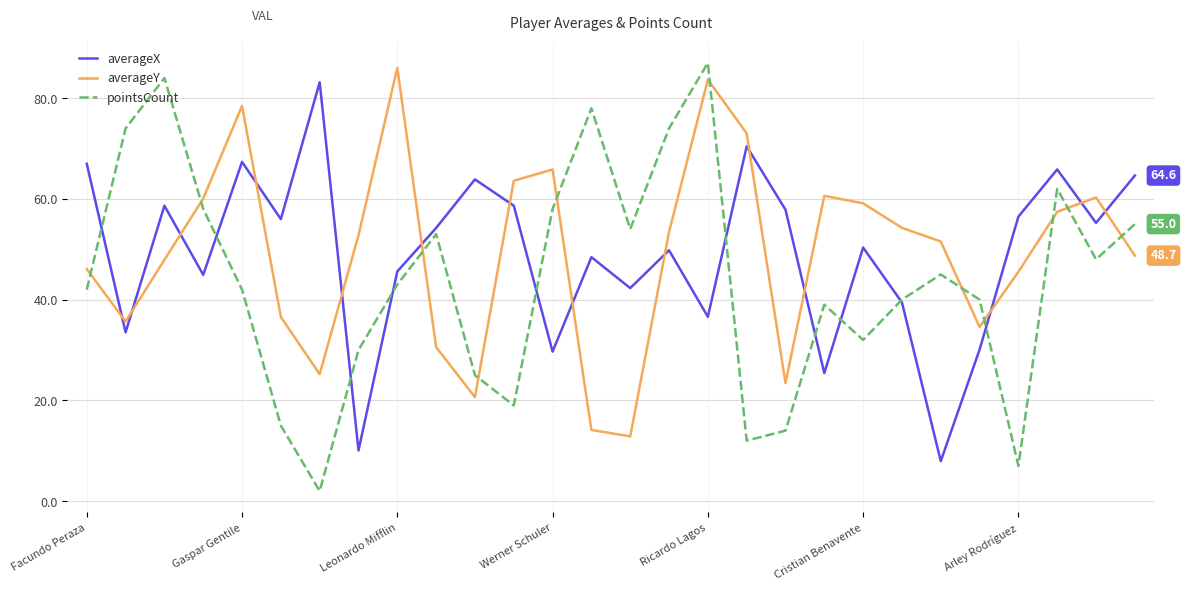

What is the lowest value of the averageX series?

7.9